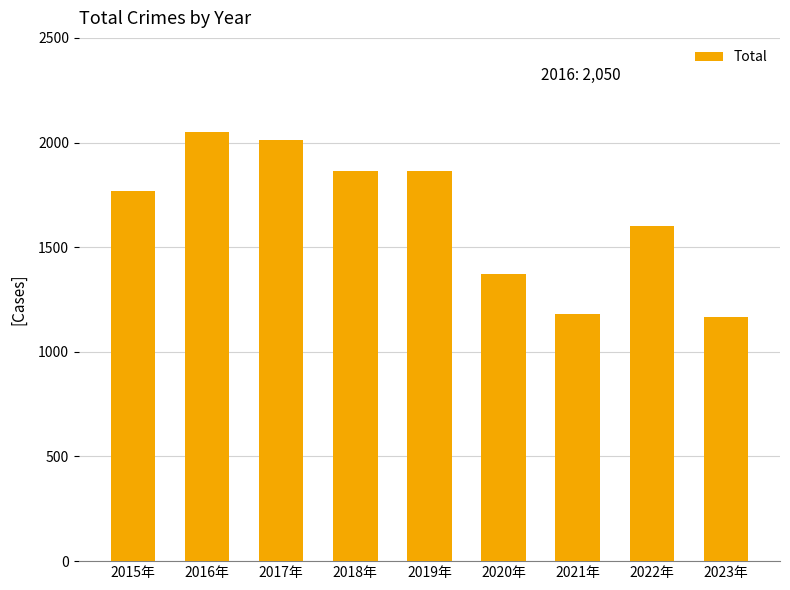

What is the ratio of the value at 2021年 to the value at 2023年?

1.0